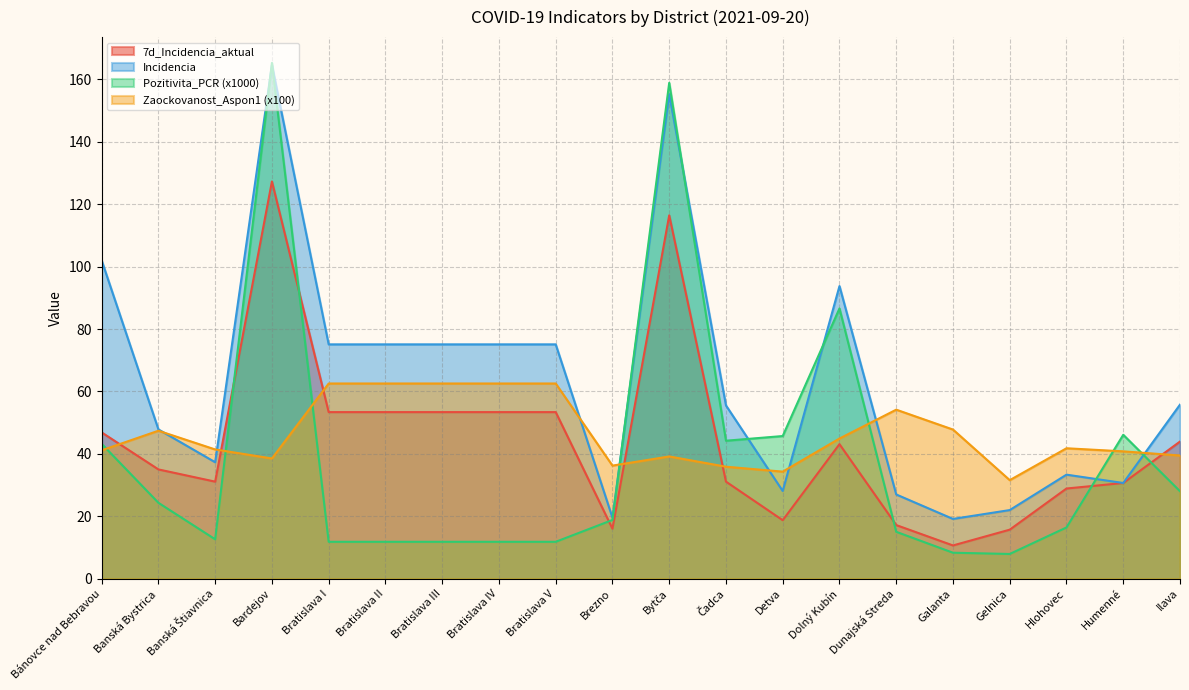

Which category has the lowest value in the Pozitivita_PCR series?

Gelnica